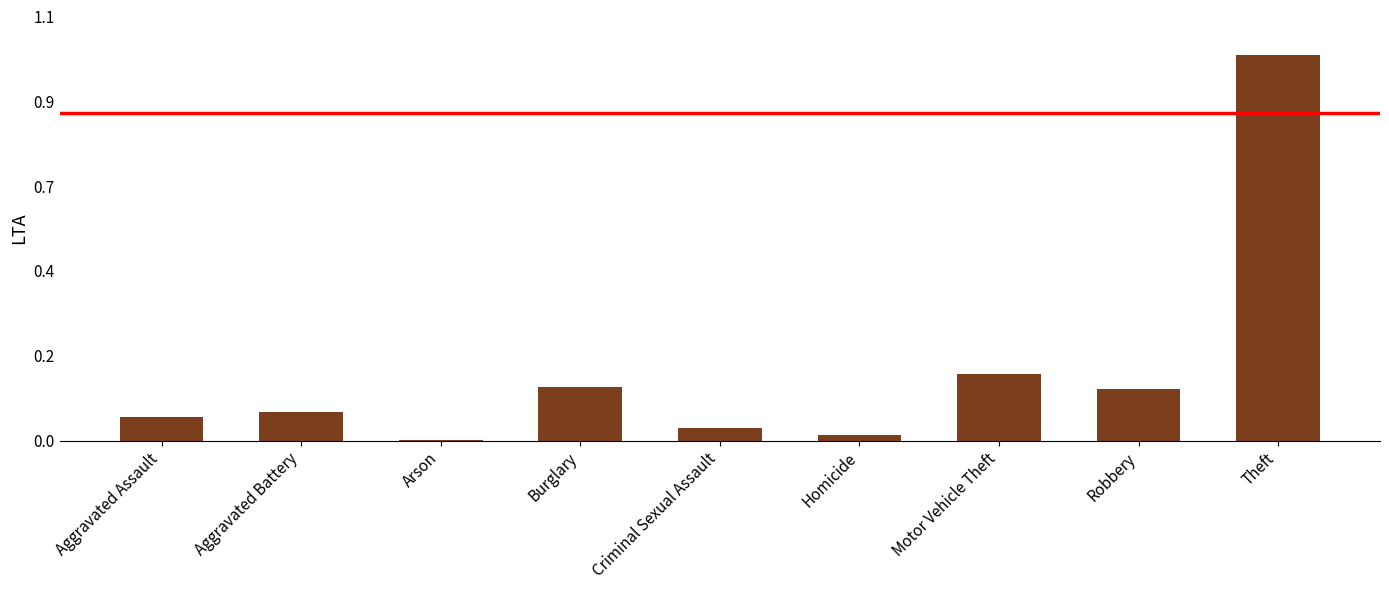

Reading left to right, what are all the values shown in this chart?

Aggravated Assault=54	Aggravated Battery=64	Arson=2	Burglary=121	Criminal Sexual Assault=28	Homicide=13	Motor Vehicle Theft=152	Robbery=117	Theft=874